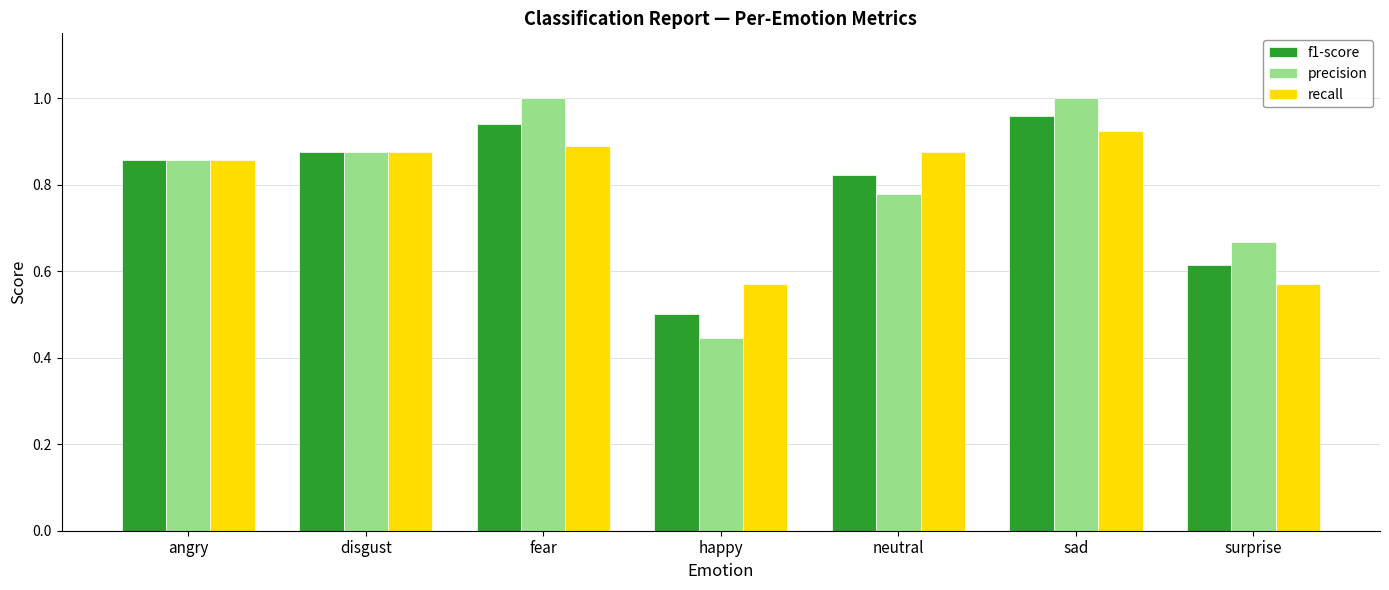

The value of f1-score at sad is 1.0. True or false?

True